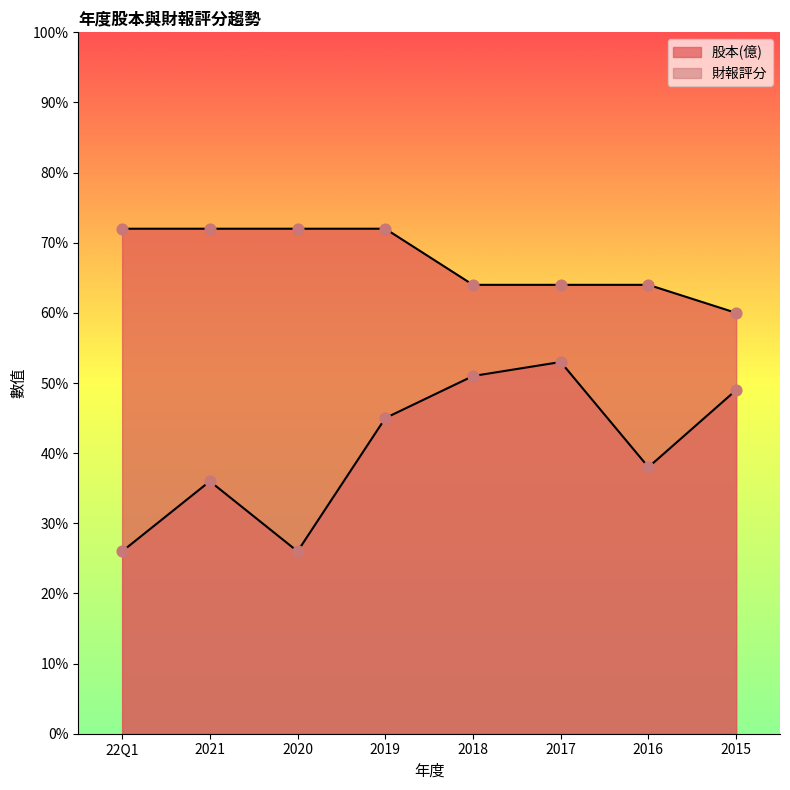

What are all the series names shown in the legend?

股本(億), 財報評分